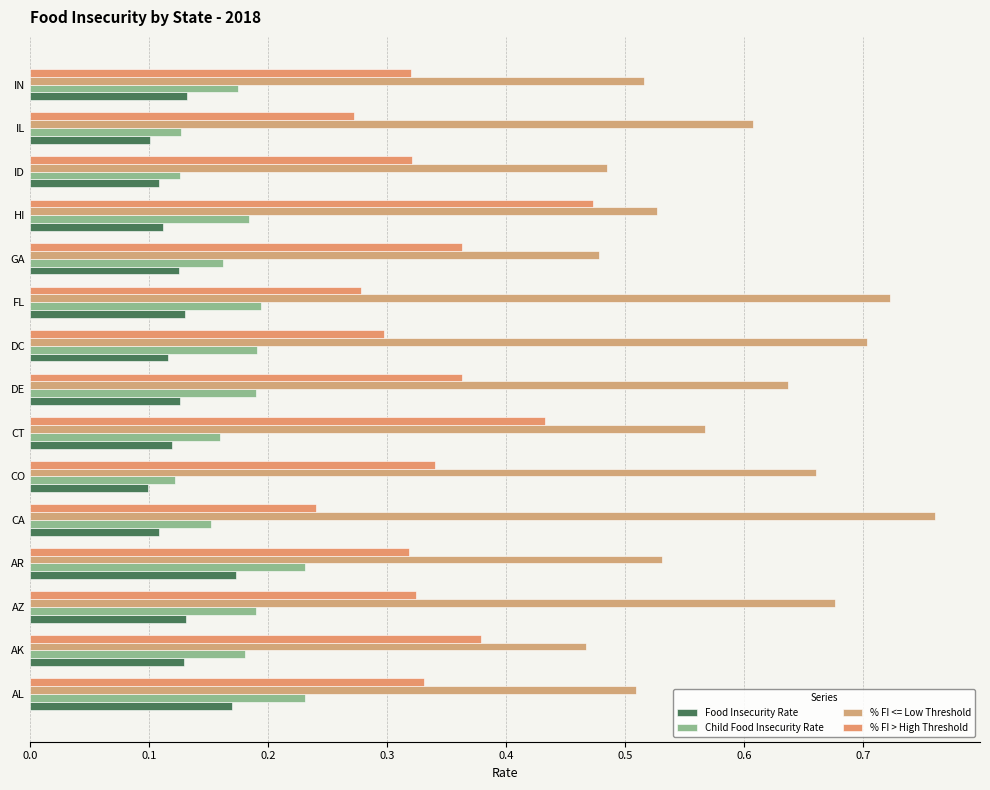

How many series are shown in this chart?

4